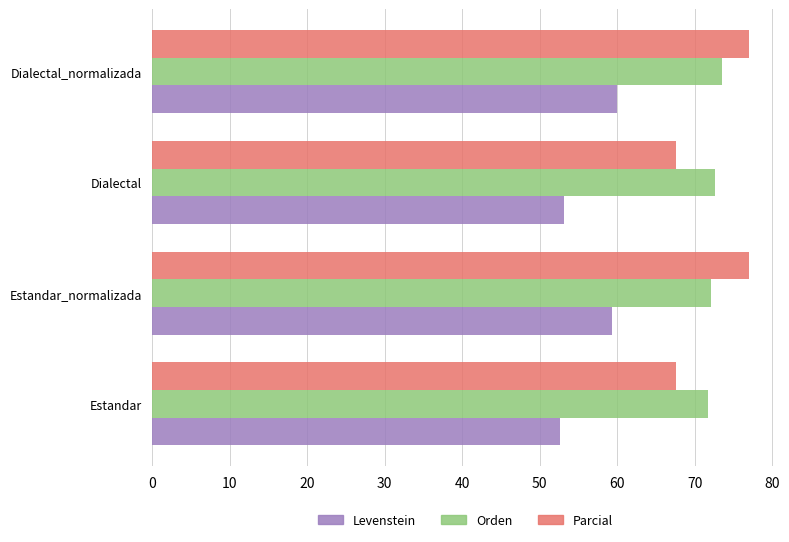

What are all the series names shown in the legend?

Levenstein, Orden, Parcial